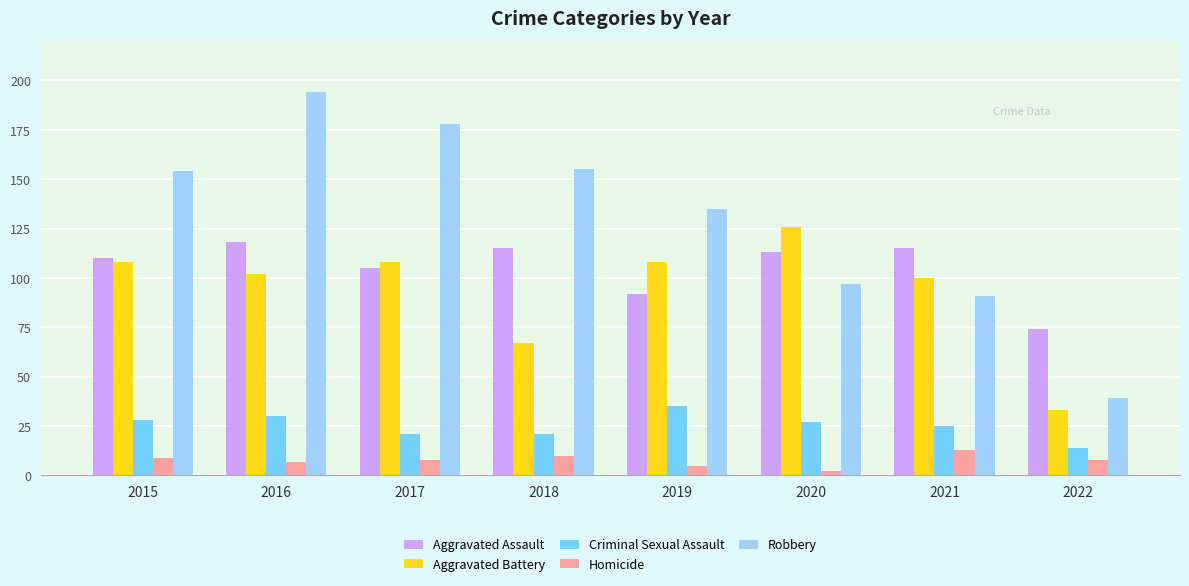

The Aggravated Battery series shows 126 at 2020. True or false?

True